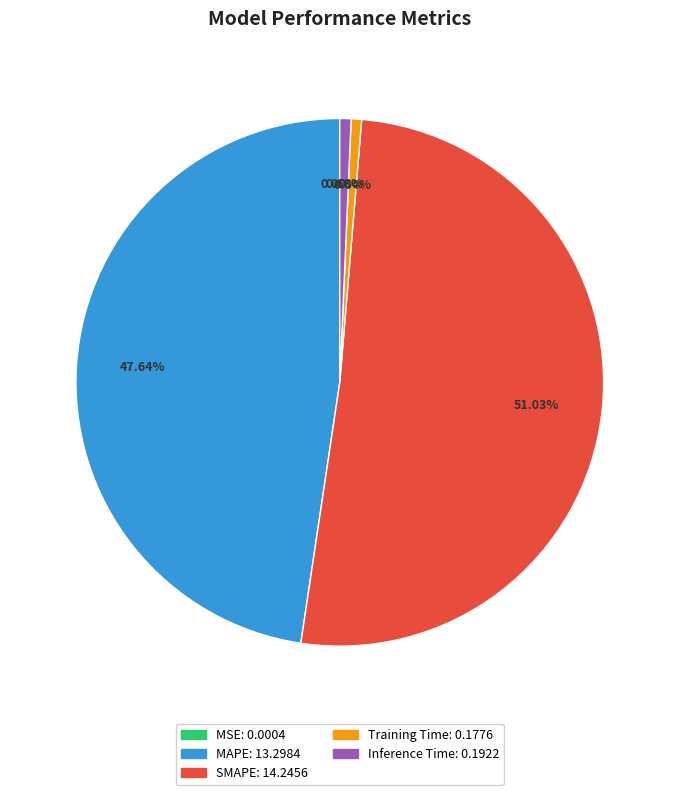

Does SMAPE account for over 50% of the chart?

Yes